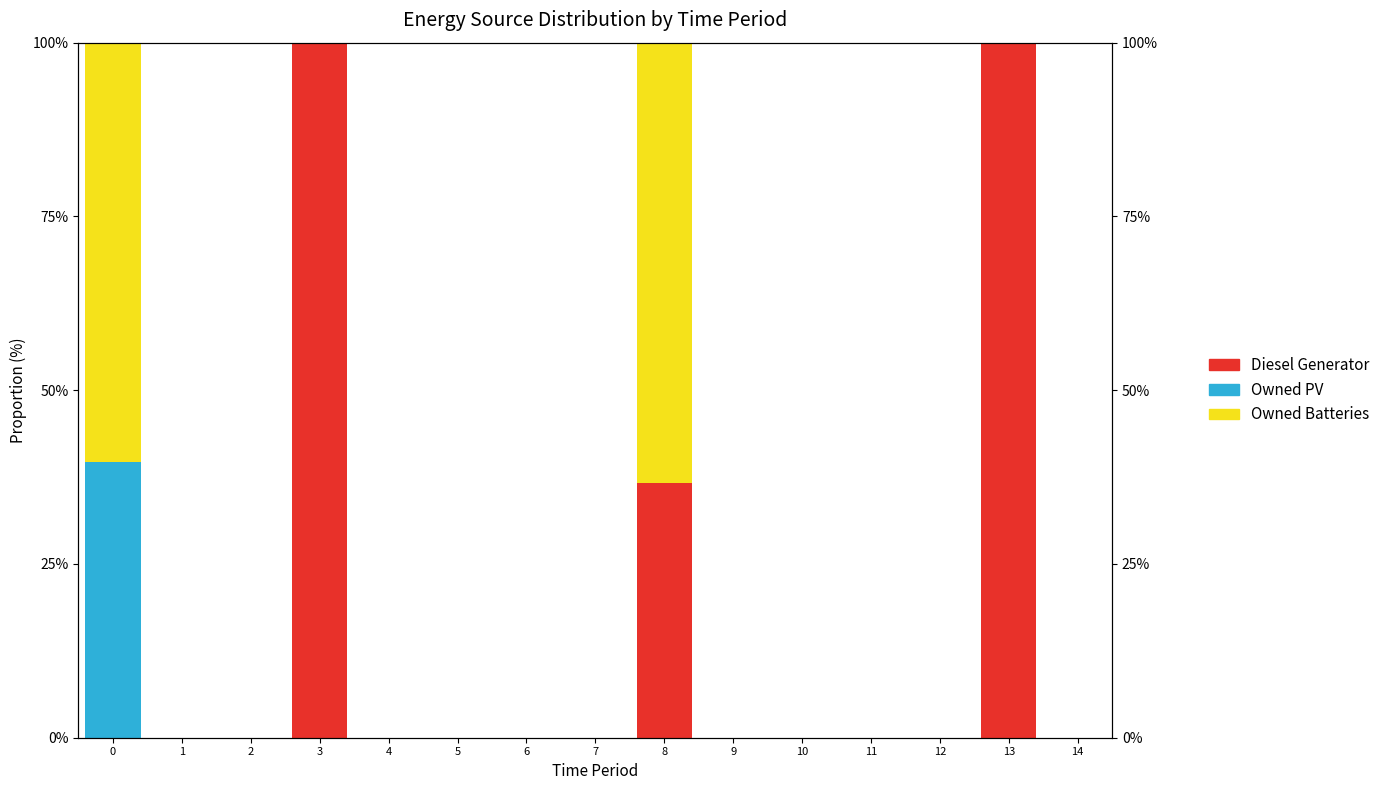

How many distinct data groups are displayed?

3